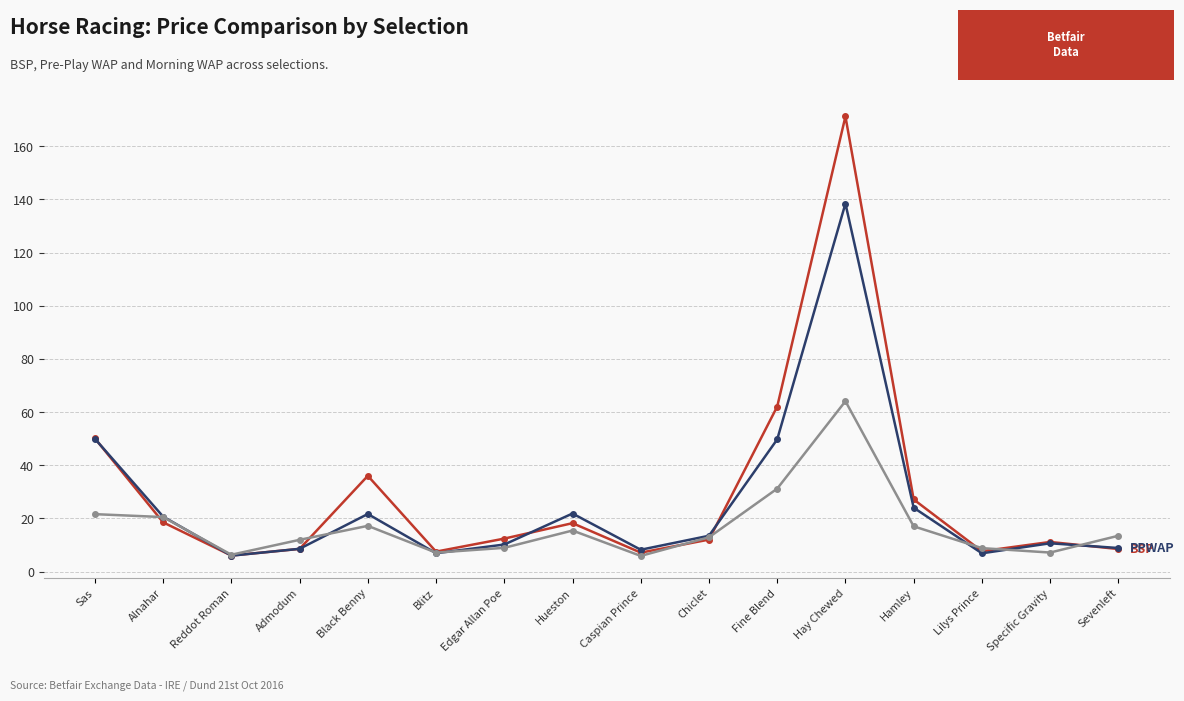

What is the total value across all series at Hay Chewed?

373.7